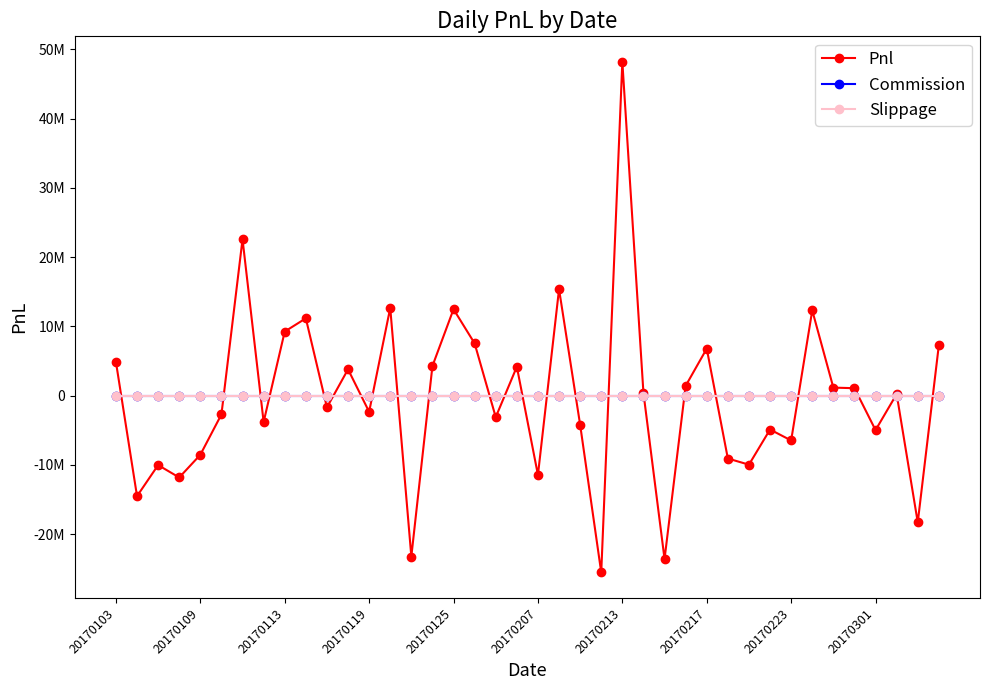

True or false: Commission has more than 0 interior local peaks.

False